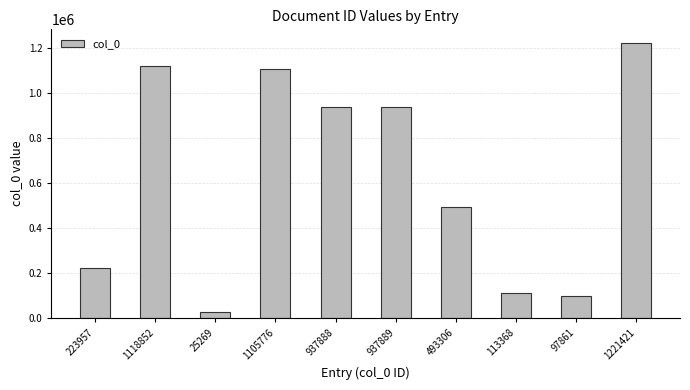

What is the sum of the values at 1118852 and 937888?

2056740